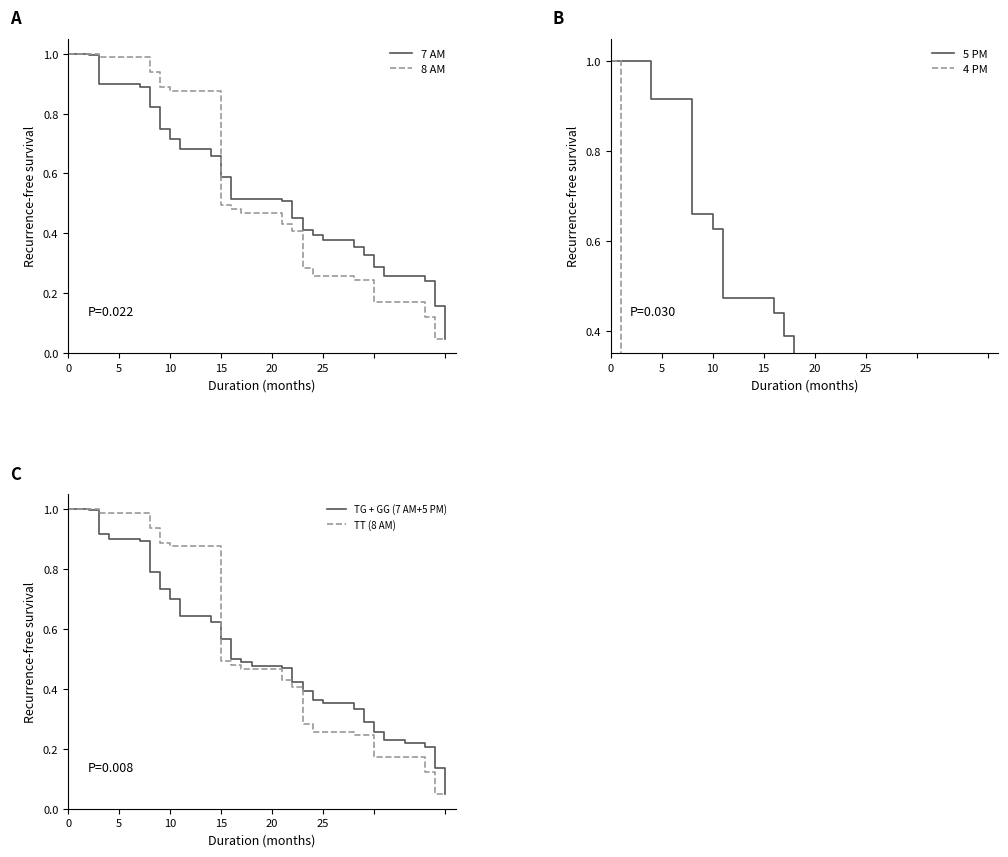

What is the label of the 12th point from the left?

11